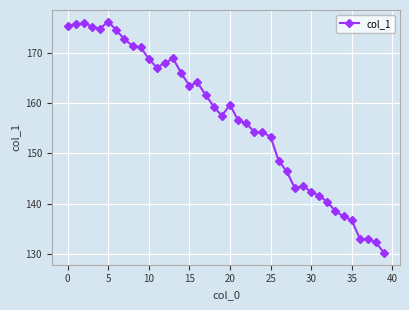

What is the smallest value displayed?

130.2